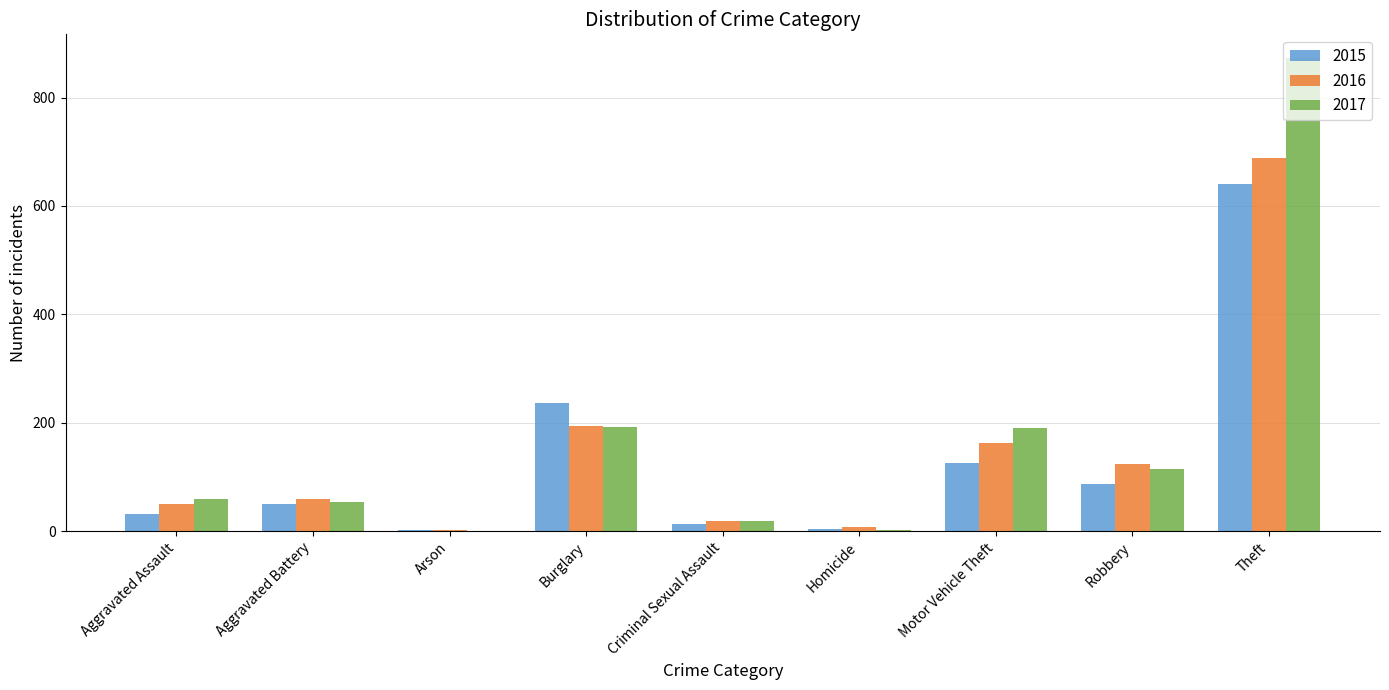

The 2017 series shows 59 at Aggravated Assault. True or false?

True